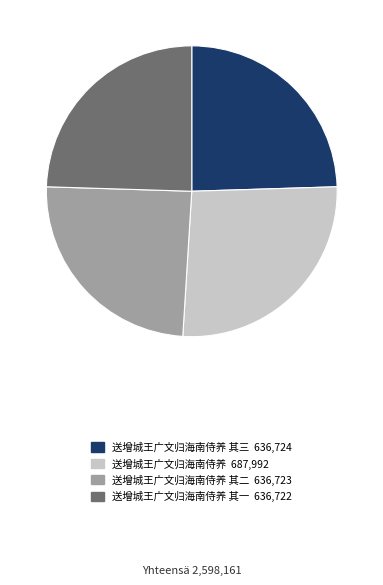

How many slices are in this pie chart?

4